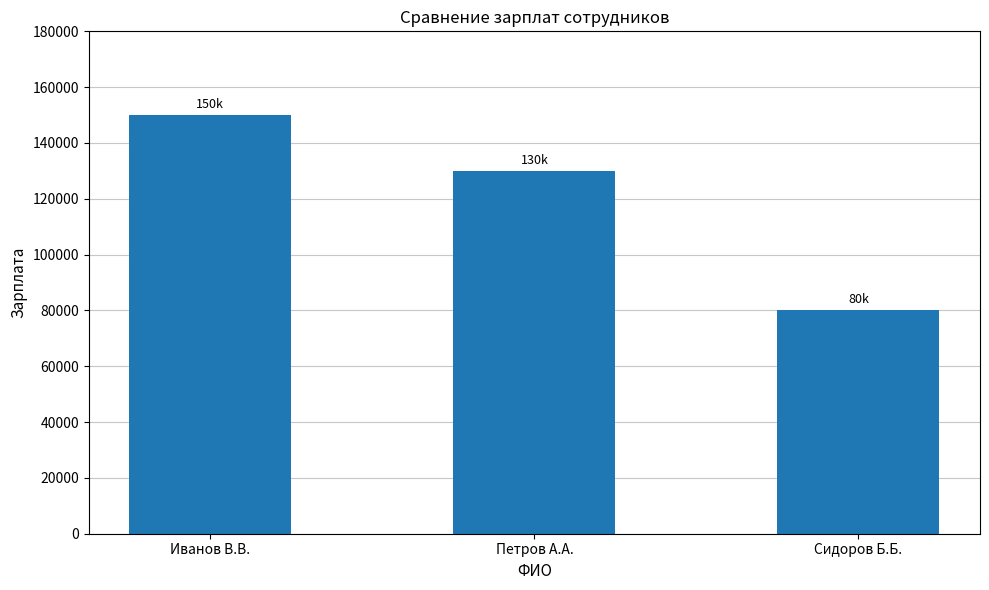

Rank the categories by value from lowest to highest.

Сидоров Б.Б., Петров А.А., Иванов В.В.